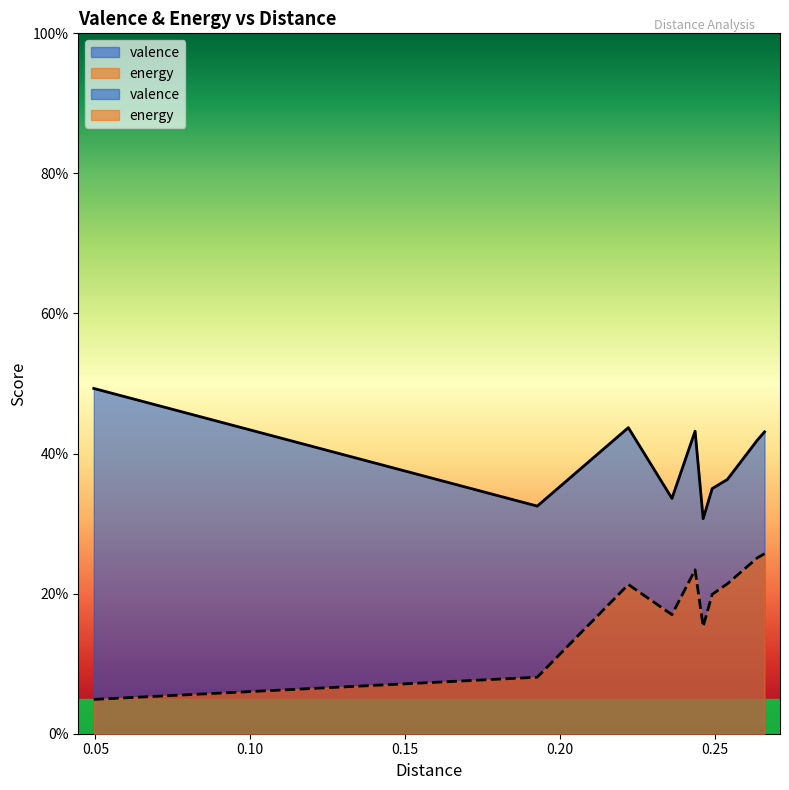

At which label does valence reach its peak?

0.04949747468305833